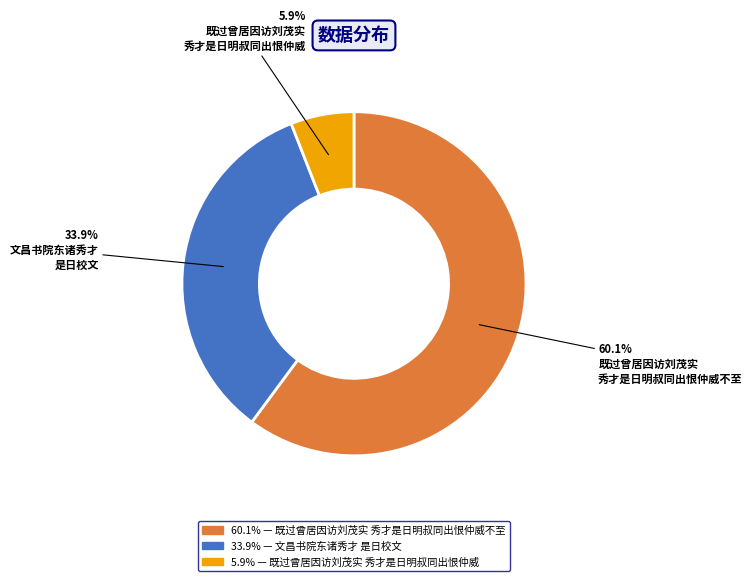

Count the number of slices in the pie.

3